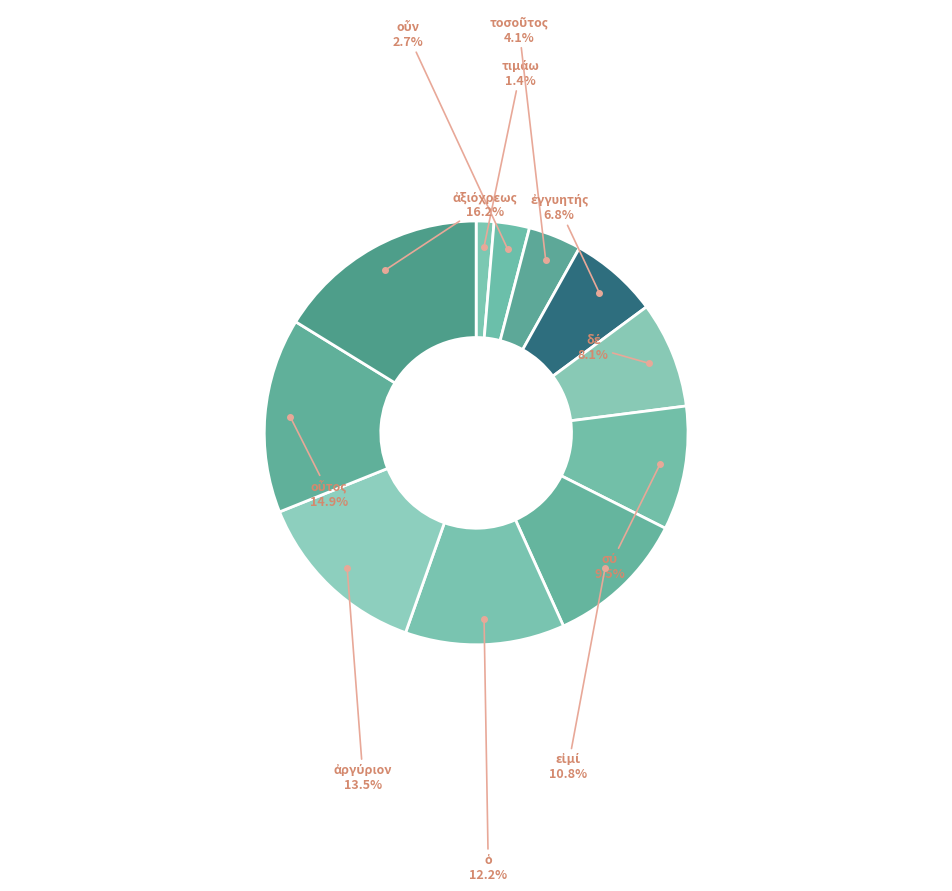

Does any single category account for the majority?

No